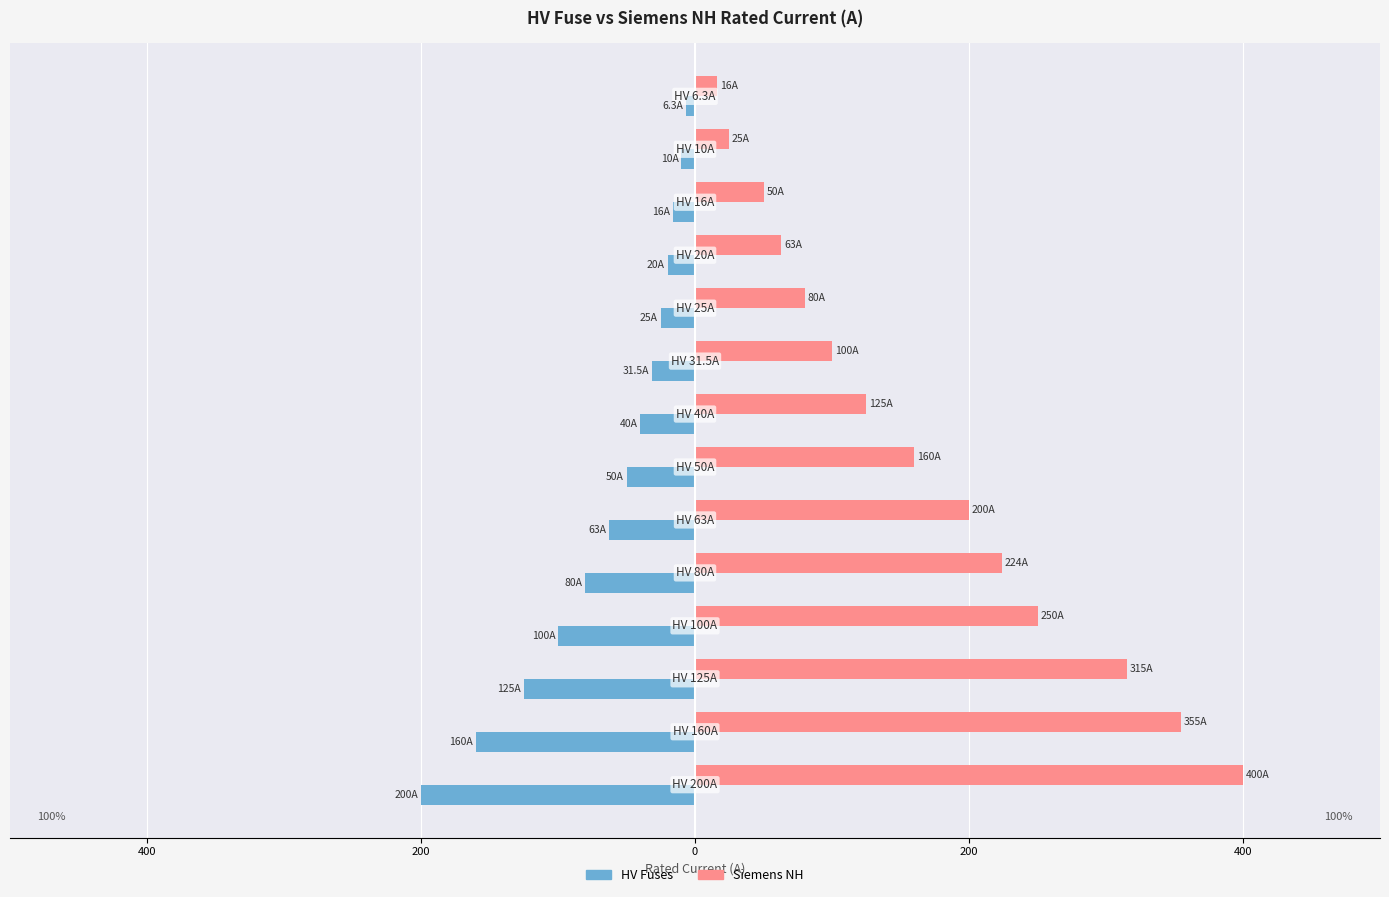

Reading right to left, transcribe all the data shown in this chart.

HV Fuses: -200.0	-160.0	-125.0	-100.0	-80.0	-63.0	-50.0	-40.0	-31.5	-25.0	-20.0	-16.0	-10.0	-6.3
Siemens NH: 400.0	355.0	315.0	250.0	224.0	200.0	160.0	125.0	100.0	80.0	63.0	50.0	25.0	16.0